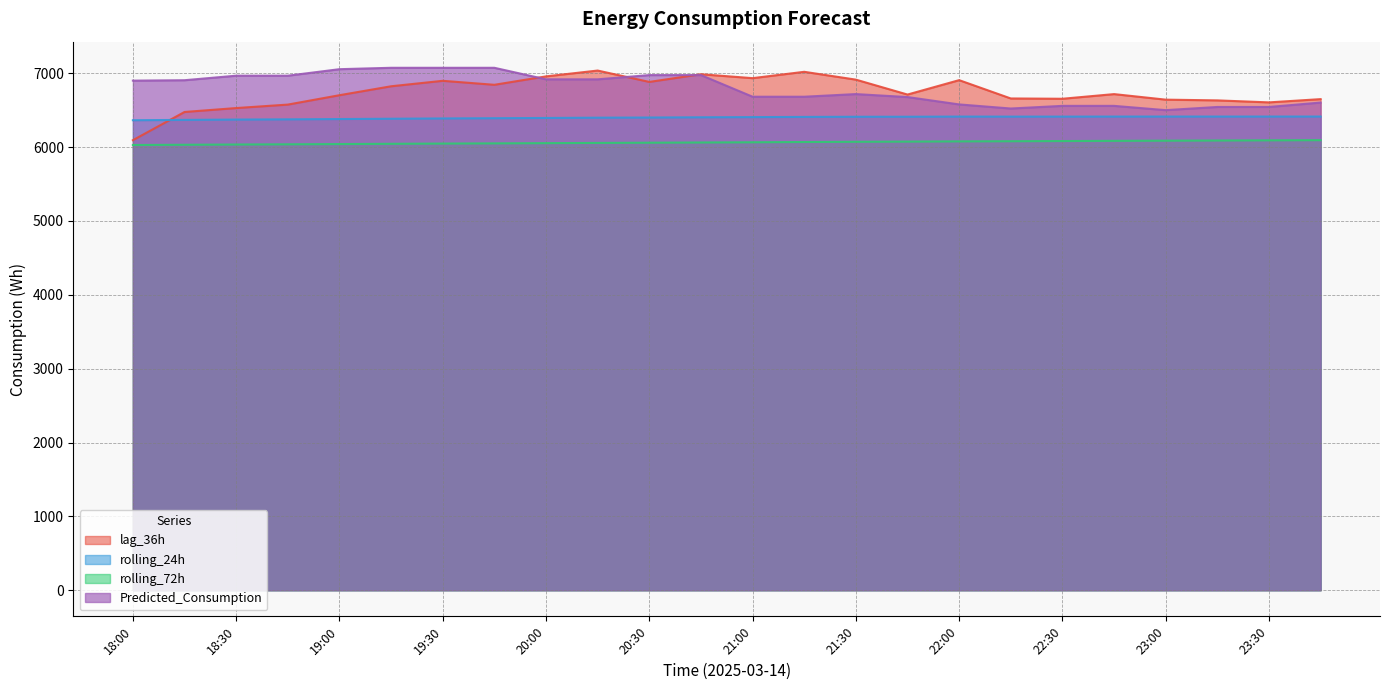

Reading left to right, transcribe all the data shown in this chart.

lag_36h: 18:00=6094.0	18:15=6476.0	18:30=6529.0	18:45=6576.0	19:00=6703.0	19:15=6824.0	19:30=6898.0	19:45=6844.0	20:00=6958.0	20:15=7037.0	20:30=6883.0	20:45=6987.0	21:00=6934.0	21:15=7020.0	21:30=6914.0	21:45=6712.0	22:00=6907.0	22:15=6659.0	22:30=6655.0	22:45=6718.0	23:00=6643.0	23:15=6633.0	23:30=6606.0	23:45=6650.0
rolling_24h: 18:00=6364.2	18:15=6368.8	18:30=6373.2	18:45=6376.2	19:00=6380.2	19:15=6384.4	19:30=6388.4	19:45=6391.6	20:00=6394.9	20:15=6398.7	20:30=6400.9	20:45=6404.1	21:00=6406.5	21:15=6409.1	21:30=6411.1	21:45=6411.5	22:00=6413.5	22:15=6412.9	22:30=6413.1	22:45=6413.7	23:00=6413.9	23:15=6413.8	23:30=6413.9	23:45=6414.1
rolling_72h: 18:00=6028.7	18:15=6031.9	18:30=6035.3	18:45=6038.2	19:00=6041.4	19:15=6044.9	19:30=6048.1	19:45=6050.8	20:00=6053.9	20:15=6057.0	20:30=6059.8	20:45=6062.9	21:00=6065.7	21:15=6069.2	21:30=6072.3	21:45=6074.9	22:00=6077.9	22:15=6079.9	22:30=6082.4	22:45=6085.1	23:00=6087.3	23:15=6089.6	23:30=6091.9	23:45=6094.2
Predicted_Consumption: 18:00=6900.5	18:15=6906.1	18:30=6967.4	18:45=6967.4	19:00=7055.5	19:15=7074.3	19:30=7074.3	19:45=7074.3	20:00=6918.1	20:15=6918.1	20:30=6975.4	20:45=6975.4	21:00=6682.6	21:15=6682.6	21:30=6718.3	21:45=6678.0	22:00=6578.4	22:15=6522.9	22:30=6558.7	22:45=6558.7	23:00=6500.9	23:15=6543.9	23:30=6543.9	23:45=6603.6